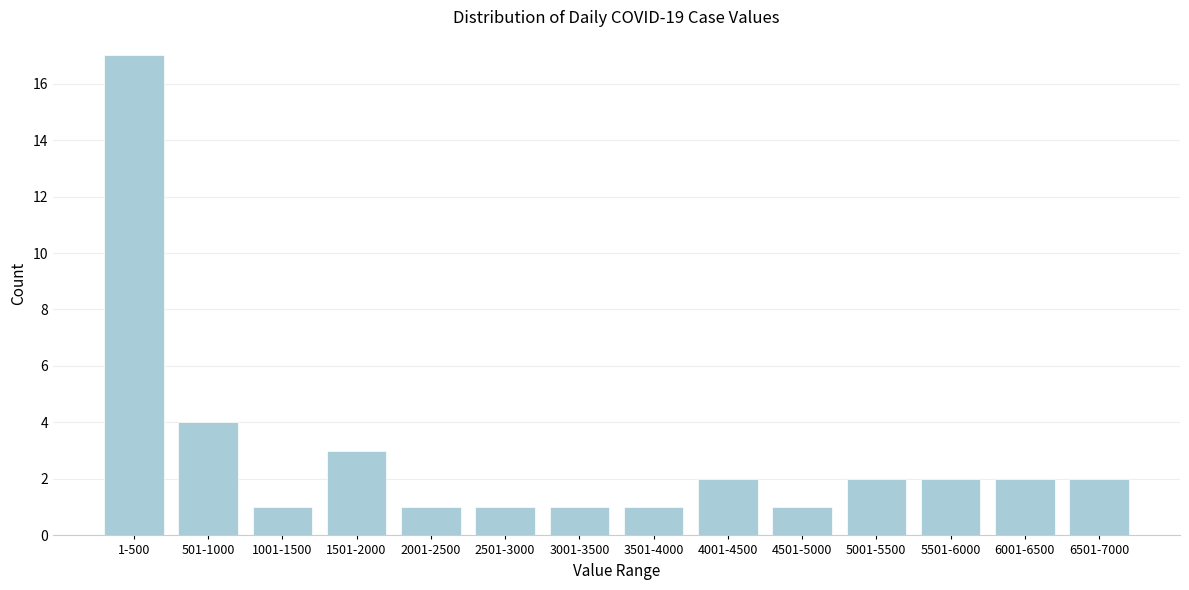

Reading right to left, list all the values displayed in this chart.

2	2	2	2	1	2	1	1	1	1	3	1	4	17